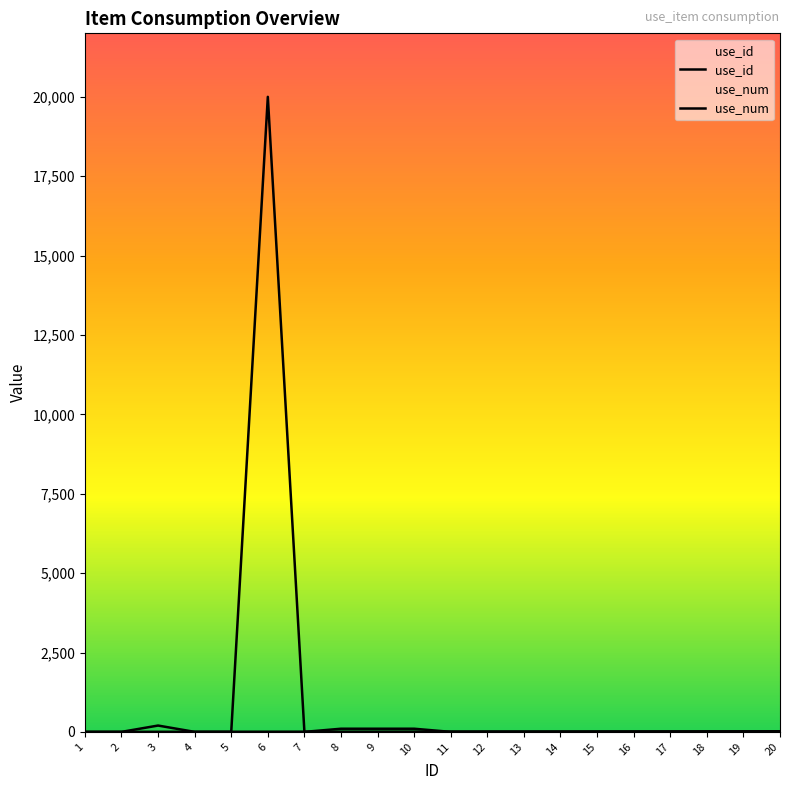

Where is use_num nearest to the value 10000?

3